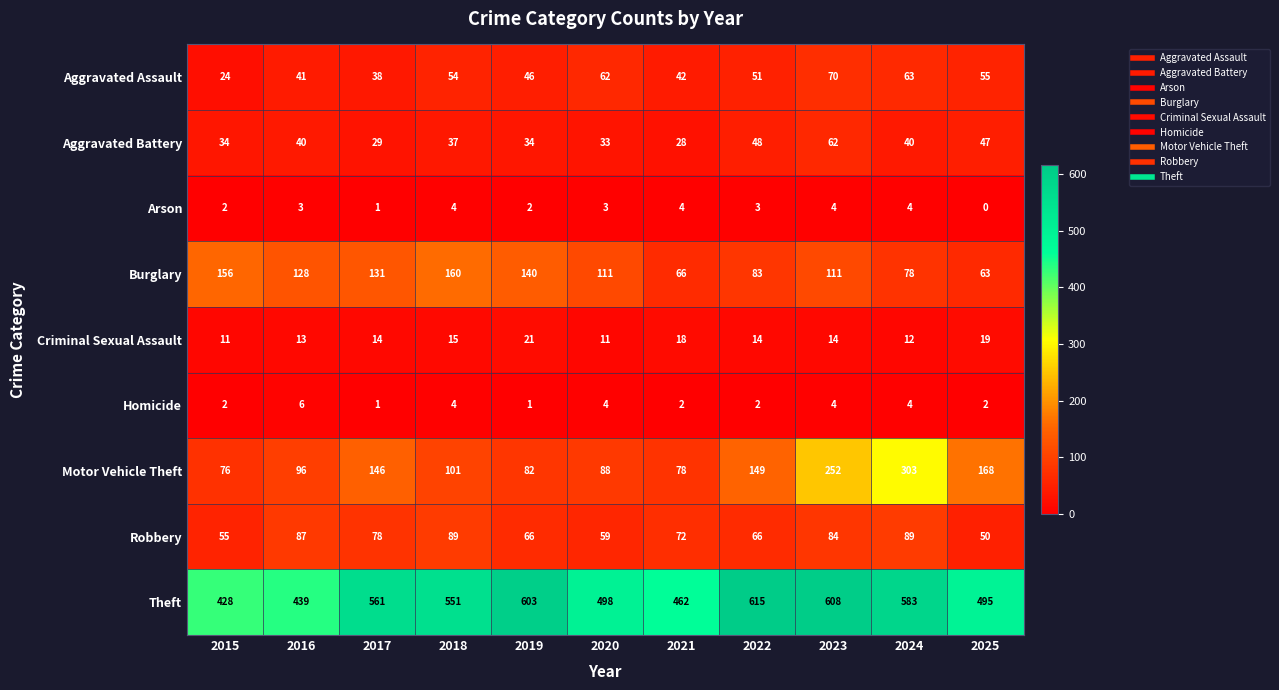

At 2025, list the series in order from smallest to largest.

Arson, Homicide, Criminal Sexual Assault, Aggravated Battery, Robbery, Aggravated Assault, Burglary, Motor Vehicle Theft, Theft